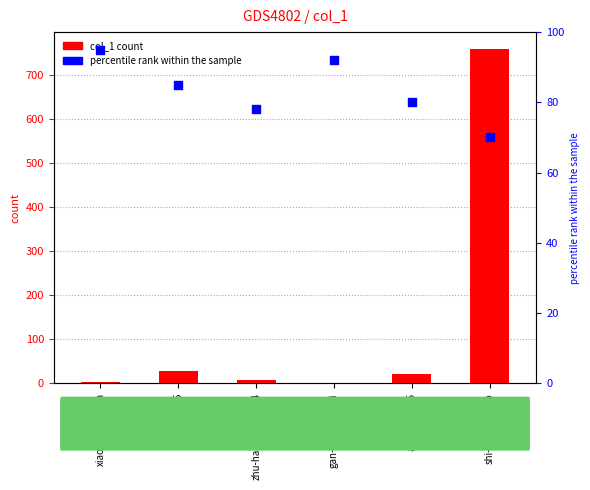

Which series reaches the minimum Y coordinate?

col_1